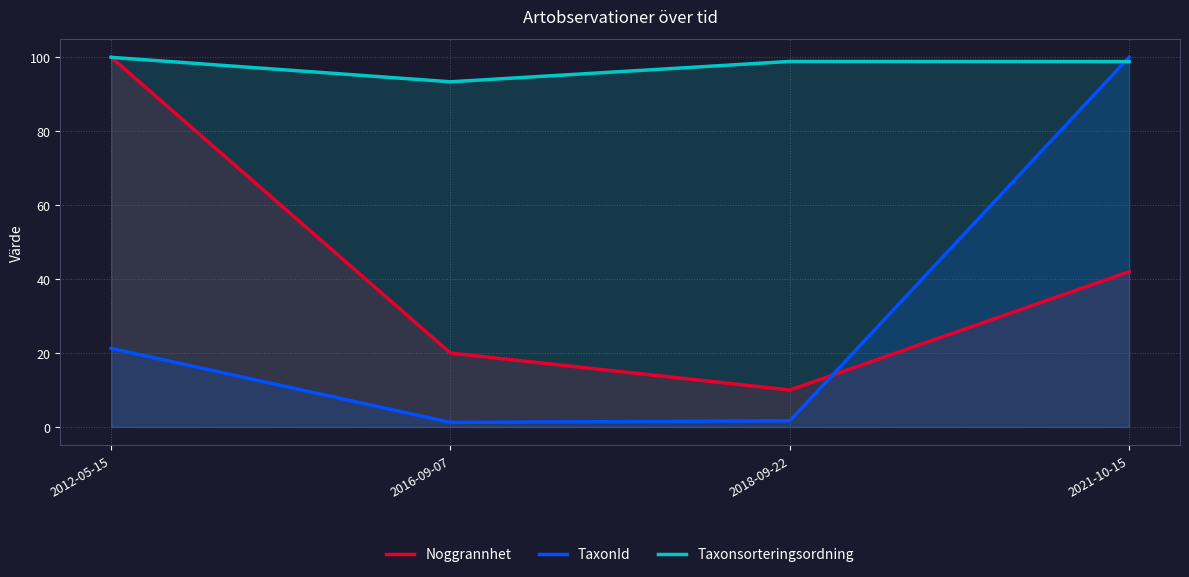

Where do Noggrannhet and TaxonId first cross each other?

2018-09-22 and 2021-10-15